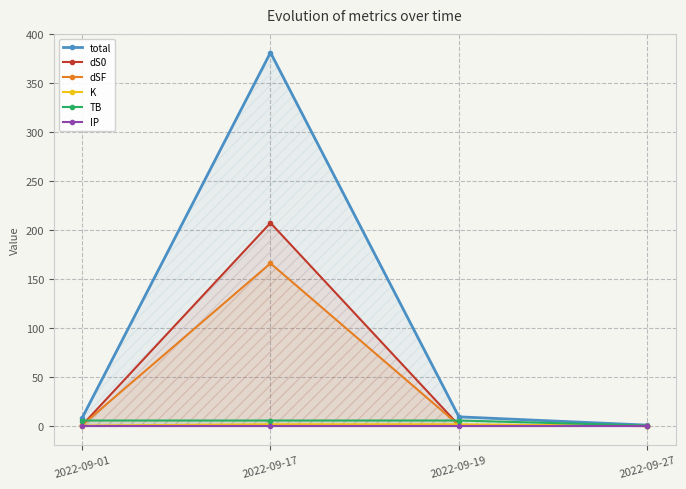

At how many categories does at least one series exceed 124?

1